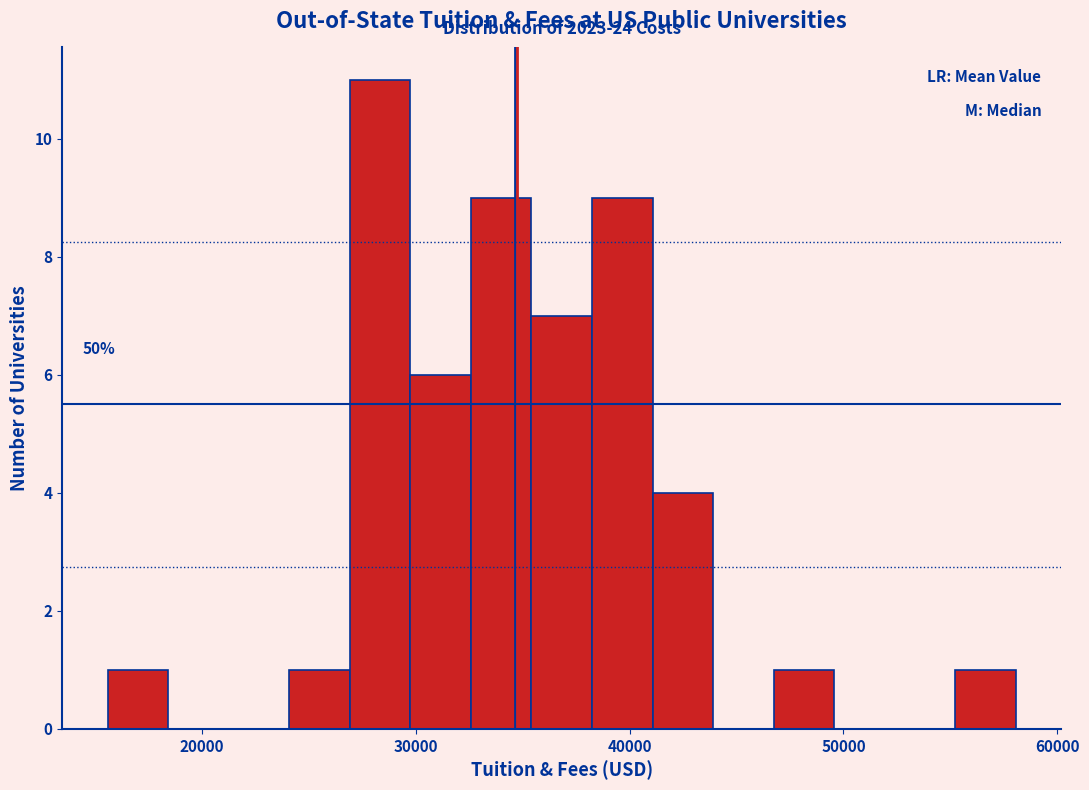

Read against the x-axis, roughly where is the centre of the tallest bar?

28000